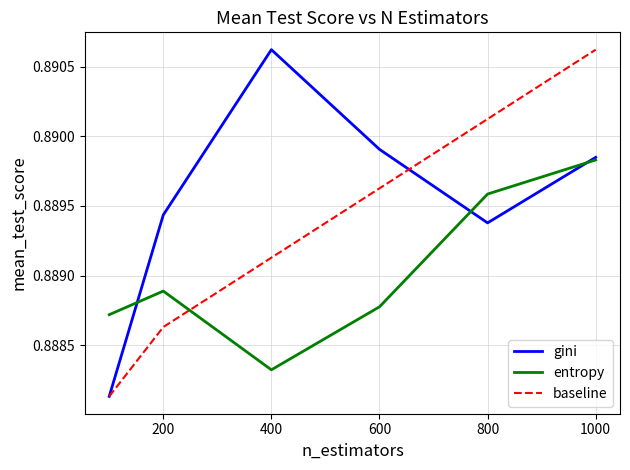

Rank the series by their average value, from lowest to highest.

entropy, baseline, gini